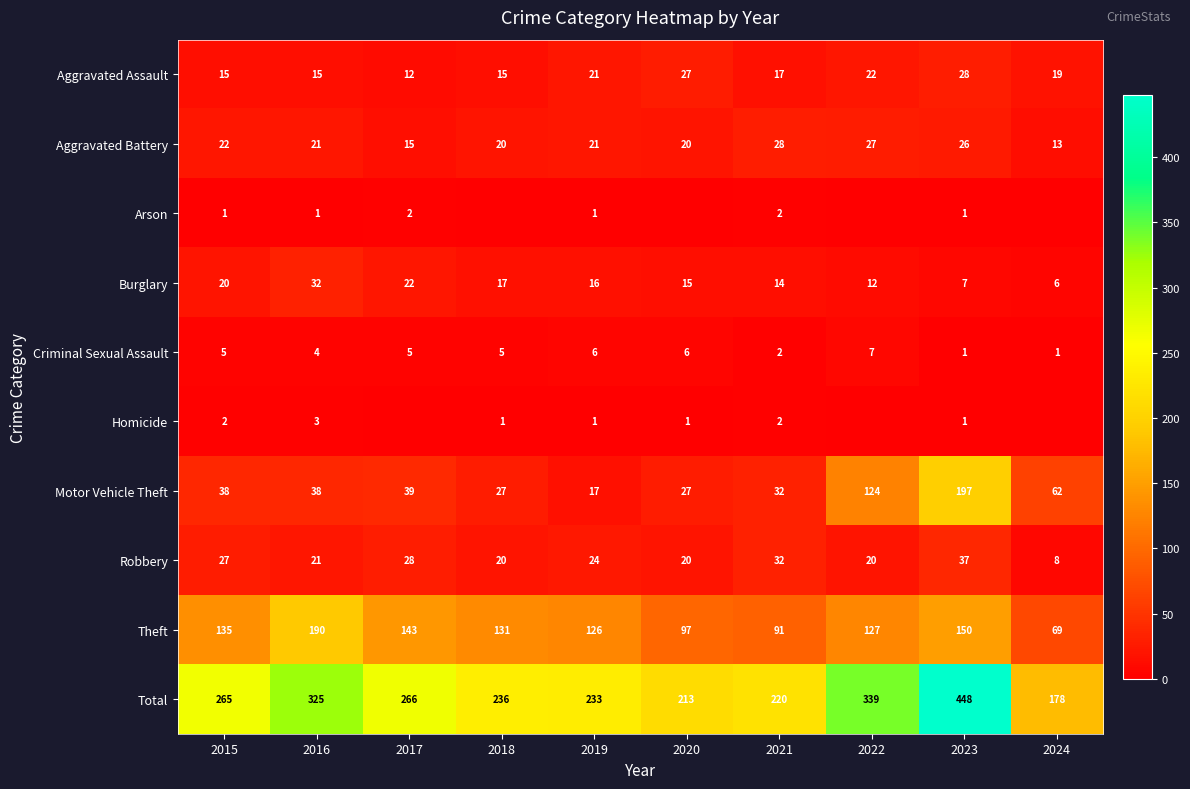

Is the value of Arson at 2019 greater than the value of Homicide at 2015?

No